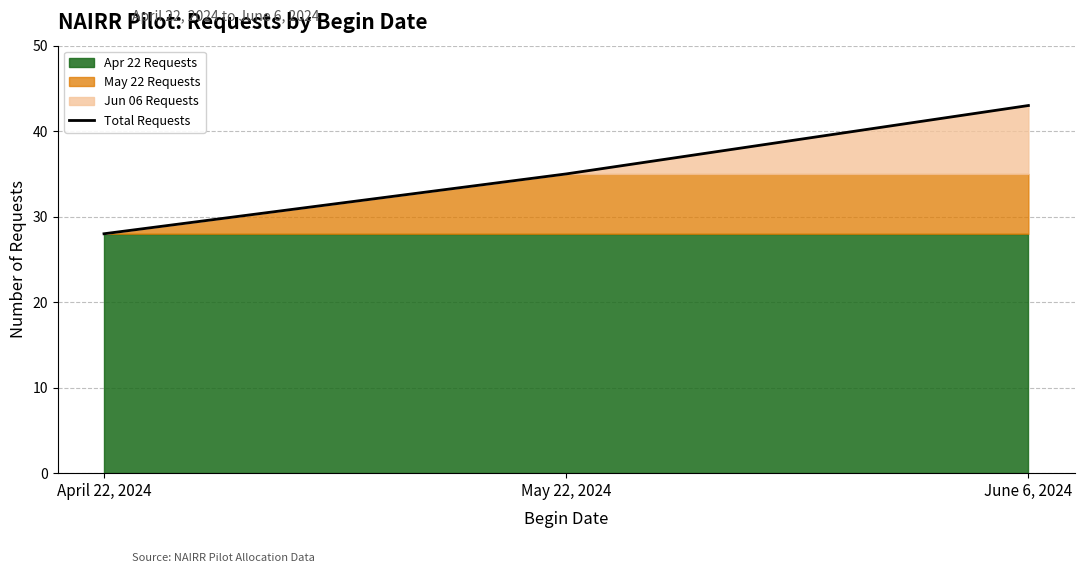

At which label does the data first exceed 35?

June 6, 2024